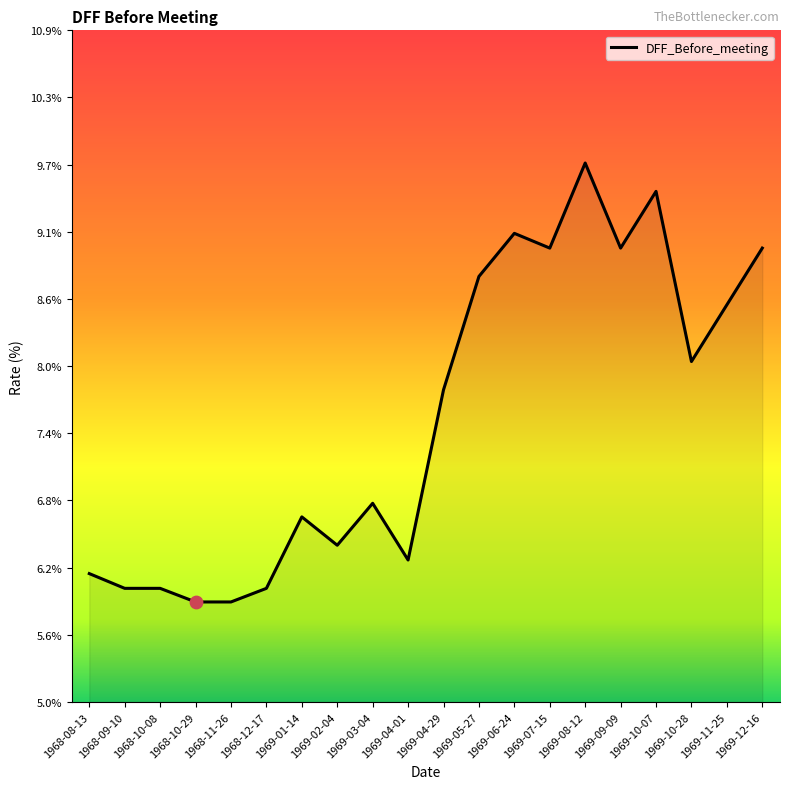

What is the ratio of the value at 1968-11-26 to the value at 1969-04-01?

0.9